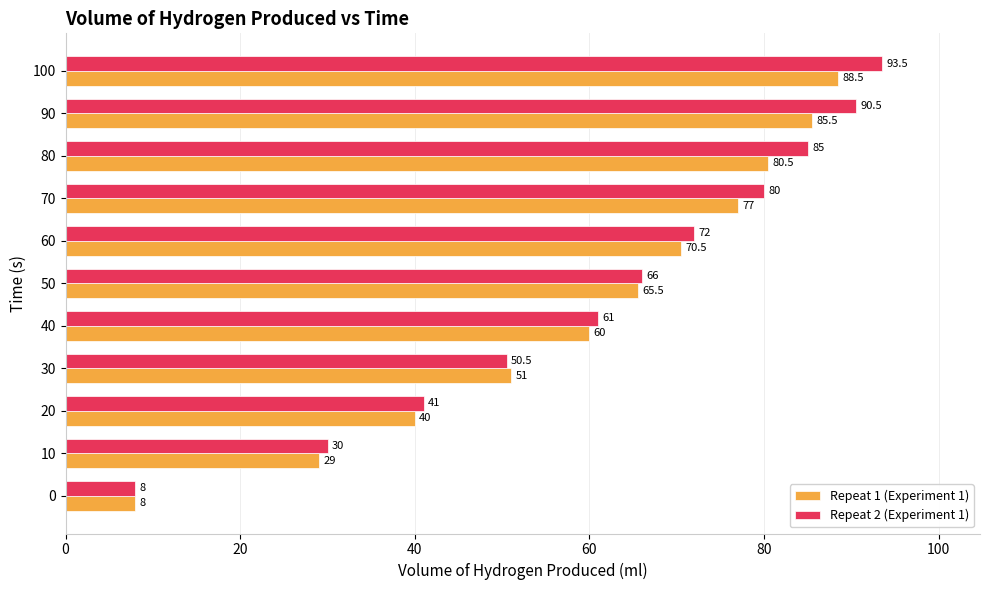

How many data points in Repeat 1 (Experiment 1) are less than 65?

5